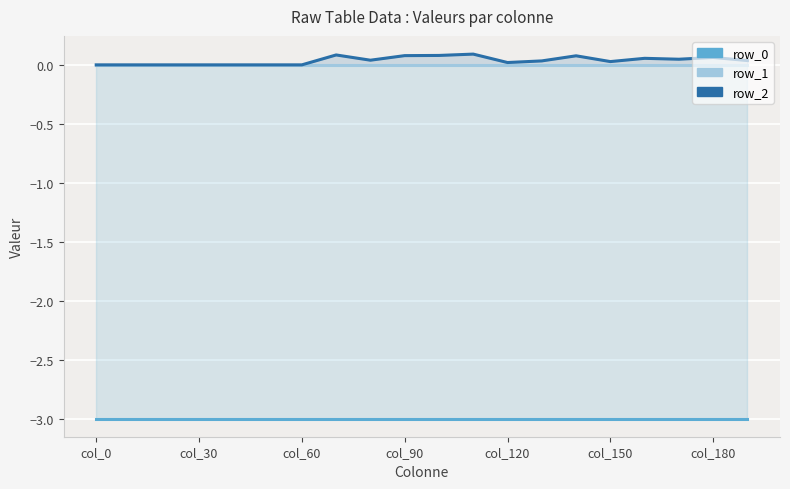

How many series are shown in this chart?

3